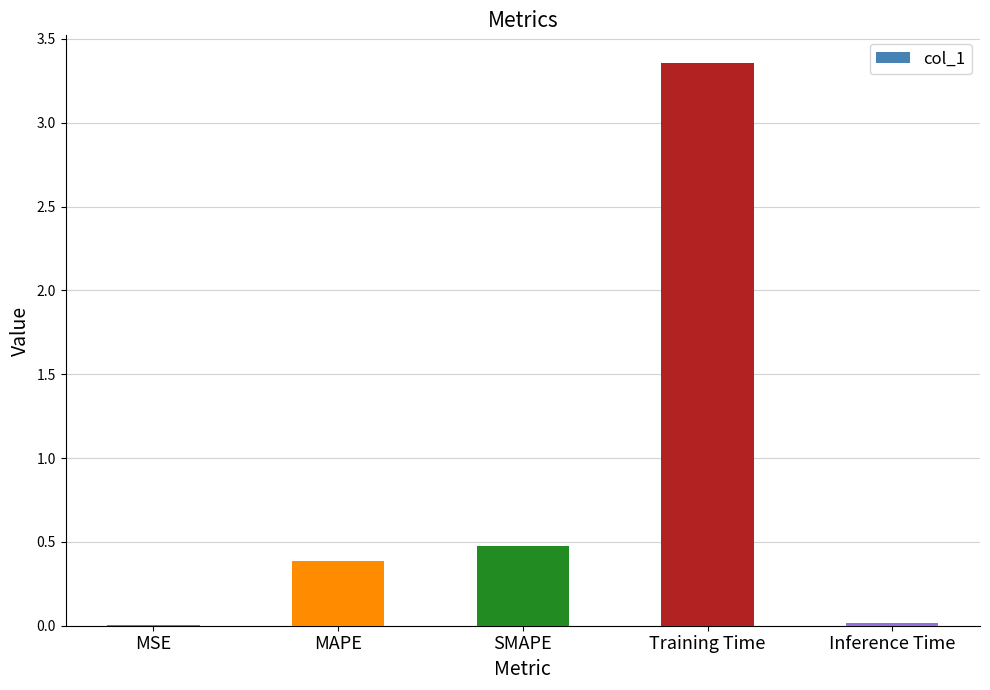

Are the bars horizontal?

No